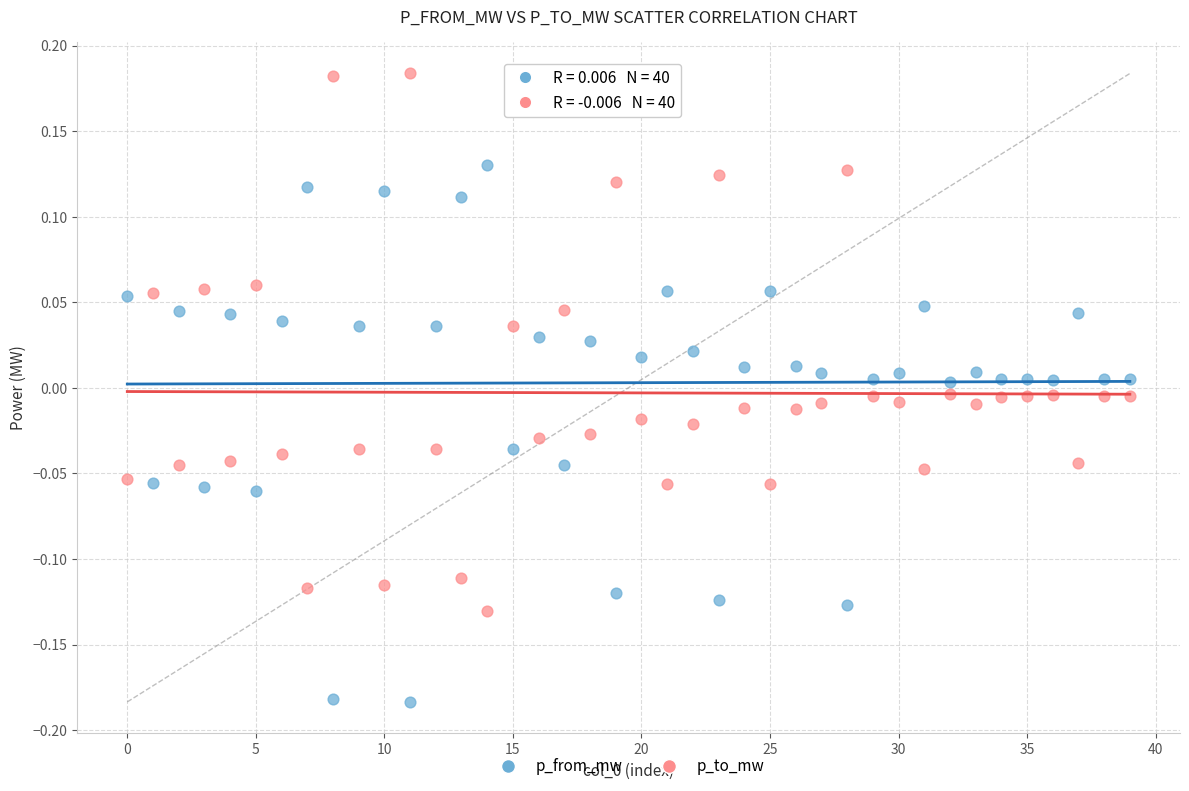

Which series reaches the minimum Y coordinate?

p_from_mw